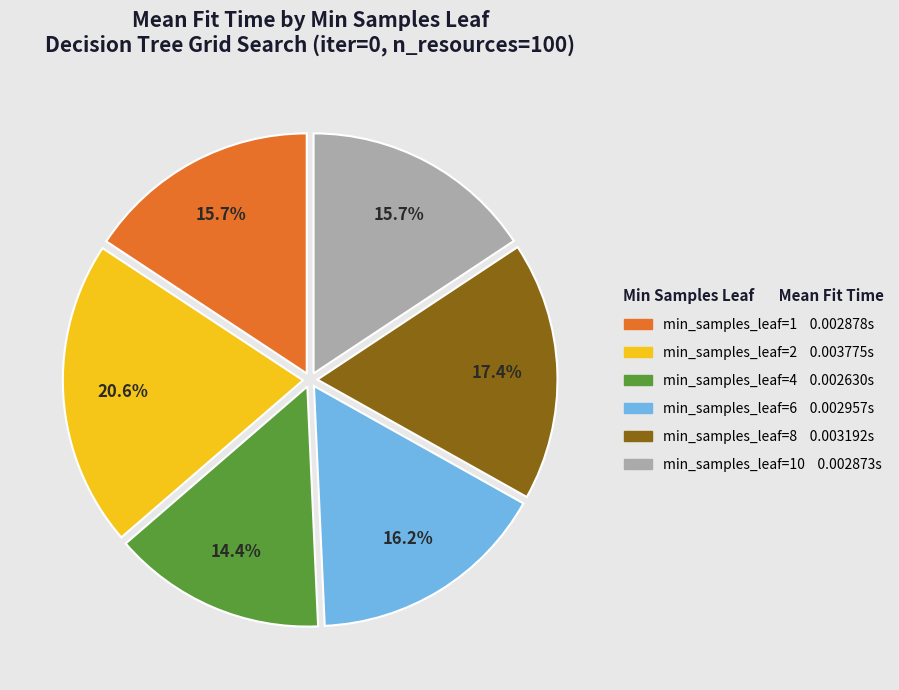

How many slices are in this pie chart?

6